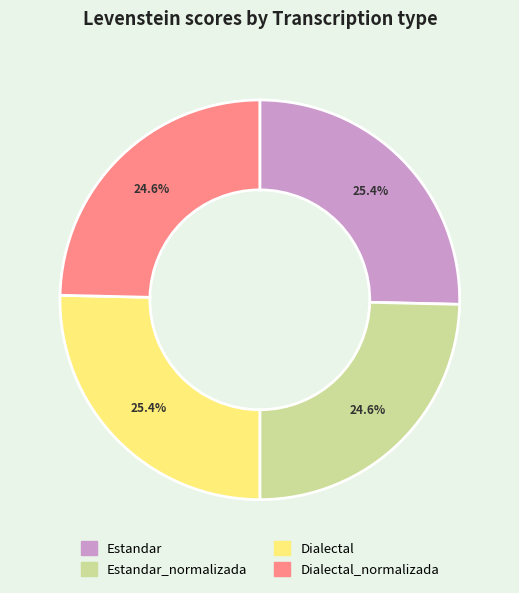

True or false: Dialectal accounts for 39% of the total.

False